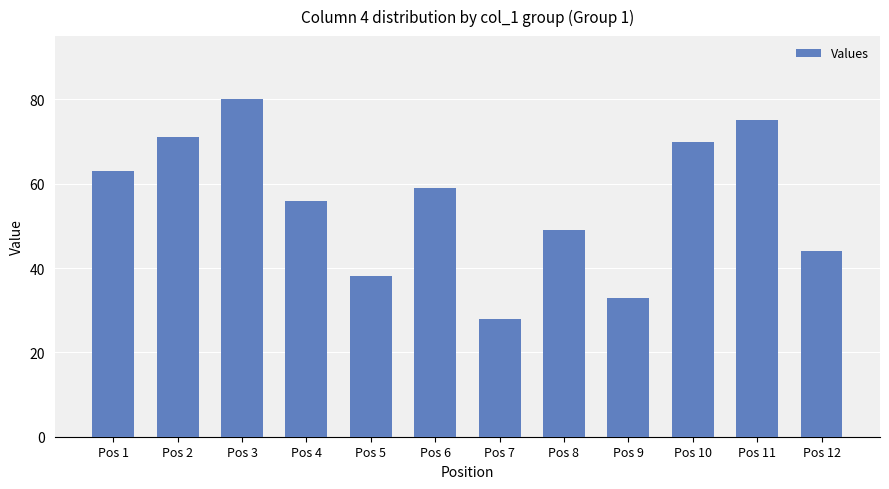

What is the sum of the values at Pos 12 and Pos 2?

115